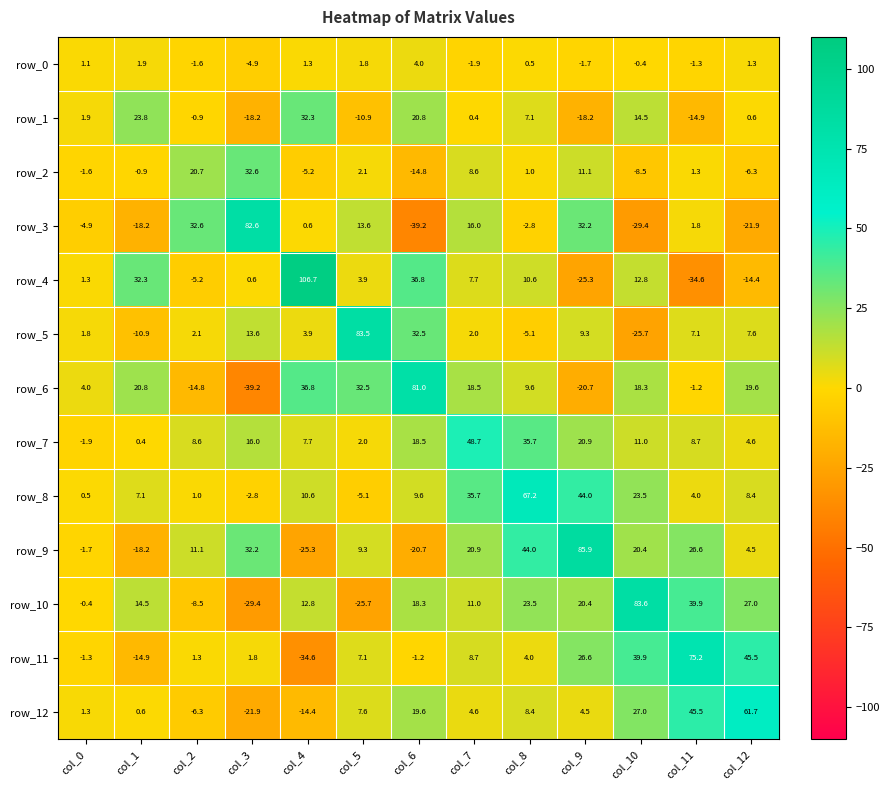

Reading right to left, what are all the values shown in this chart?

row_0: 1.3	-1.3	-0.4	-1.7	0.5	-1.9	4.0	1.8	1.3	-4.9	-1.6	1.9	1.1
row_1: 0.6	-14.9	14.5	-18.2	7.1	0.4	20.8	-10.9	32.3	-18.2	-0.9	23.8	1.9
row_2: -6.3	1.3	-8.5	11.1	1.0	8.6	-14.8	2.1	-5.2	32.6	20.7	-0.9	-1.6
row_3: -21.9	1.8	-29.4	32.2	-2.8	16.0	-39.2	13.6	0.6	82.6	32.6	-18.2	-4.9
row_4: -14.4	-34.6	12.8	-25.3	10.6	7.7	36.8	3.9	106.7	0.6	-5.2	32.3	1.3
row_5: 7.6	7.1	-25.7	9.3	-5.1	2.0	32.5	83.5	3.9	13.6	2.1	-10.9	1.8
row_6: 19.6	-1.2	18.3	-20.7	9.6	18.5	81.0	32.5	36.8	-39.2	-14.8	20.8	4.0
row_7: 4.6	8.7	11.0	20.9	35.7	48.7	18.5	2.0	7.7	16.0	8.6	0.4	-1.9
row_8: 8.4	4.0	23.5	44.0	67.2	35.7	9.6	-5.1	10.6	-2.8	1.0	7.1	0.5
row_9: 4.5	26.6	20.4	85.9	44.0	20.9	-20.7	9.3	-25.3	32.2	11.1	-18.2	-1.7
row_10: 27.0	39.9	83.6	20.4	23.5	11.0	18.3	-25.7	12.8	-29.4	-8.5	14.5	-0.4
row_11: 45.5	75.2	39.9	26.6	4.0	8.7	-1.2	7.1	-34.6	1.8	1.3	-14.9	-1.3
row_12: 61.7	45.5	27.0	4.5	8.4	4.6	19.6	7.6	-14.4	-21.9	-6.3	0.6	1.3